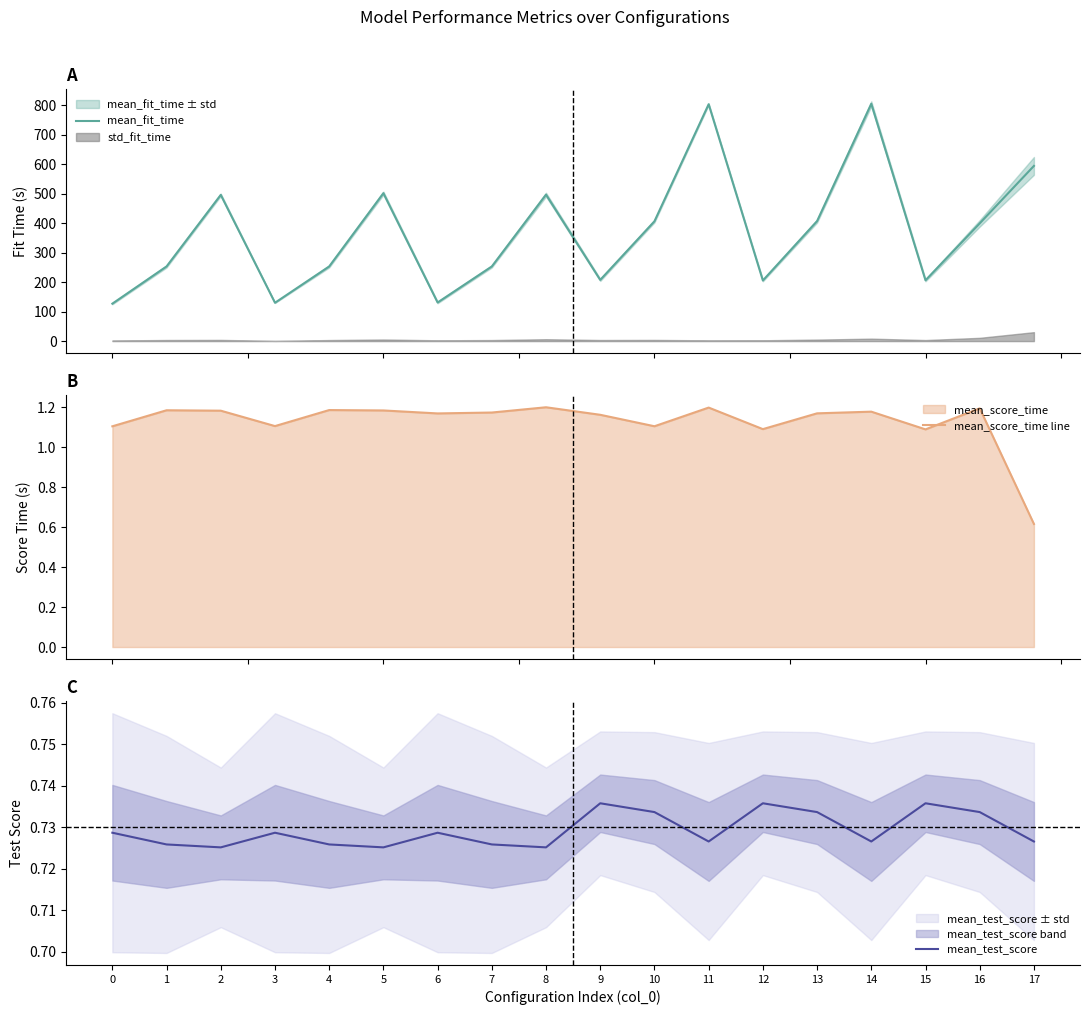

At which label is mean_test_score closest to 0?

2